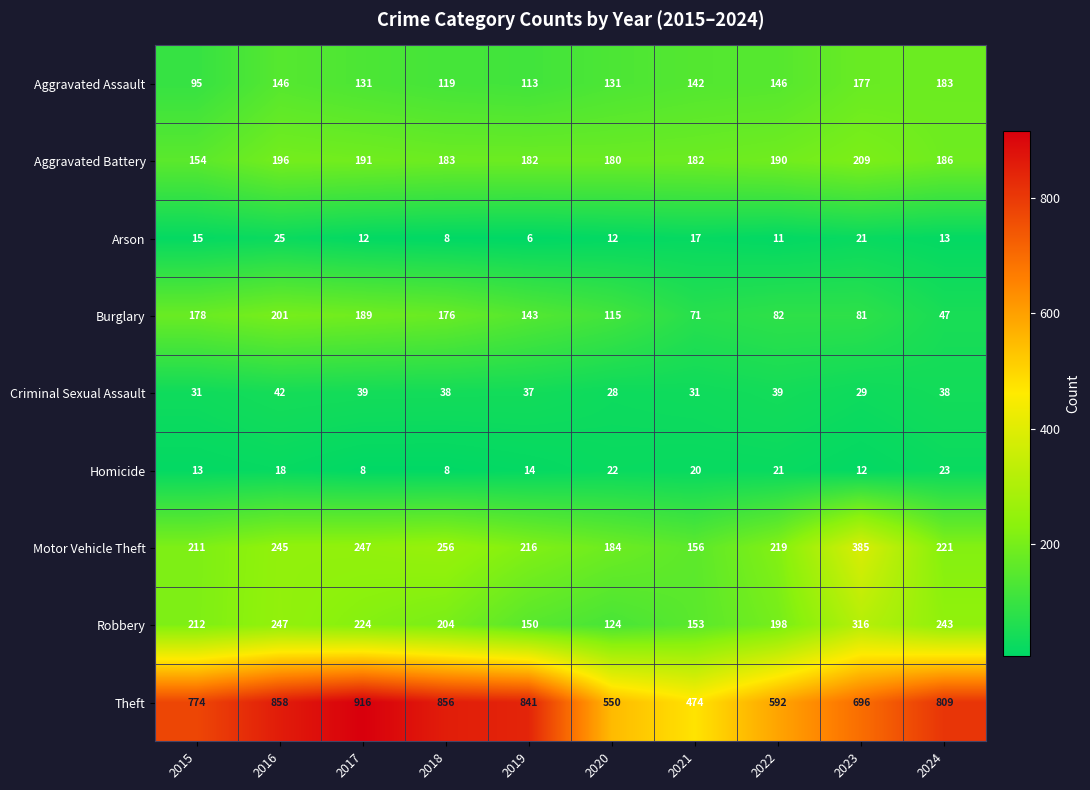

The Arson series shows 3 at 2019. True or false?

False